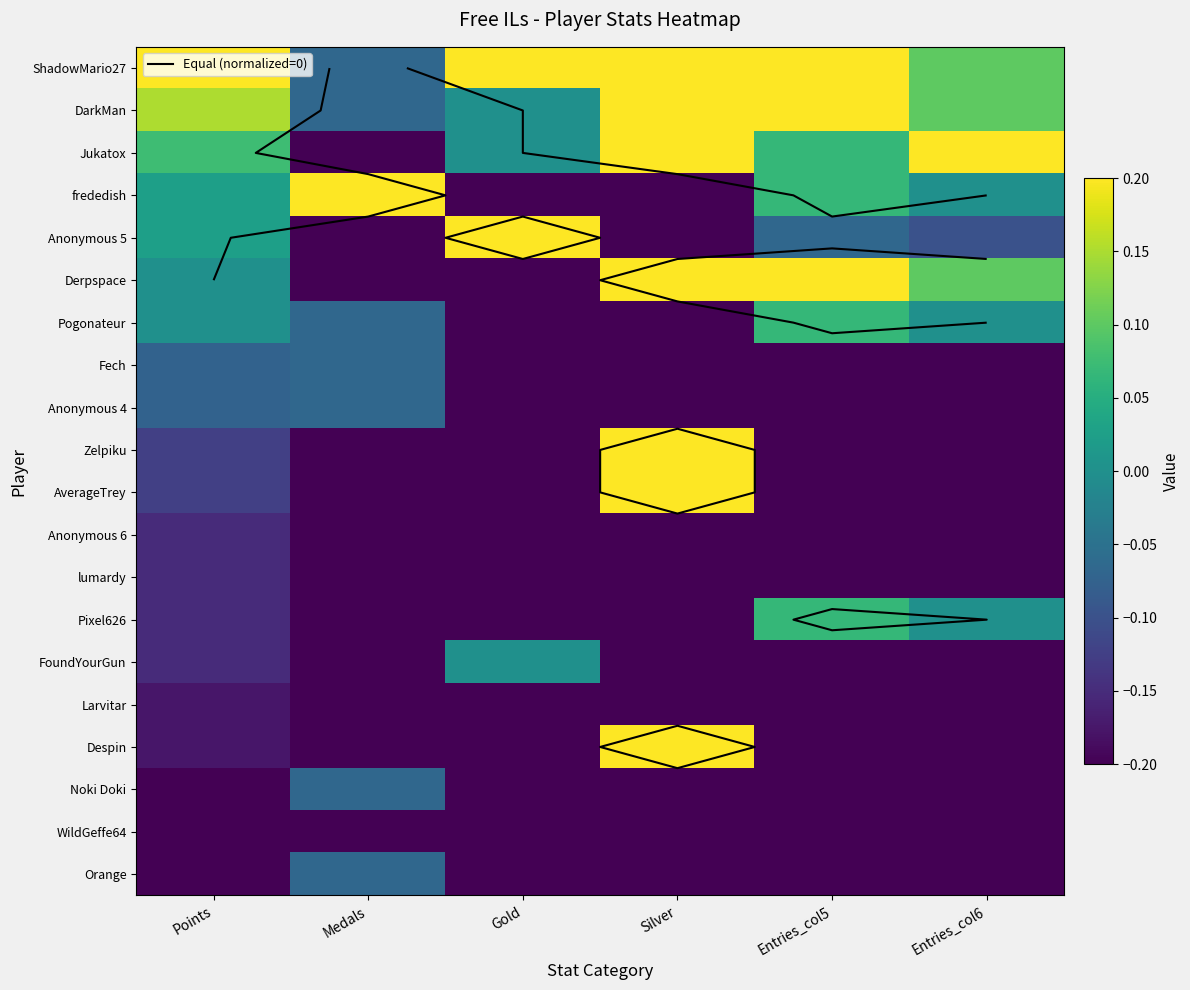

True or false: Zelpiku has a value of -0.2 at Entries_col6.

True